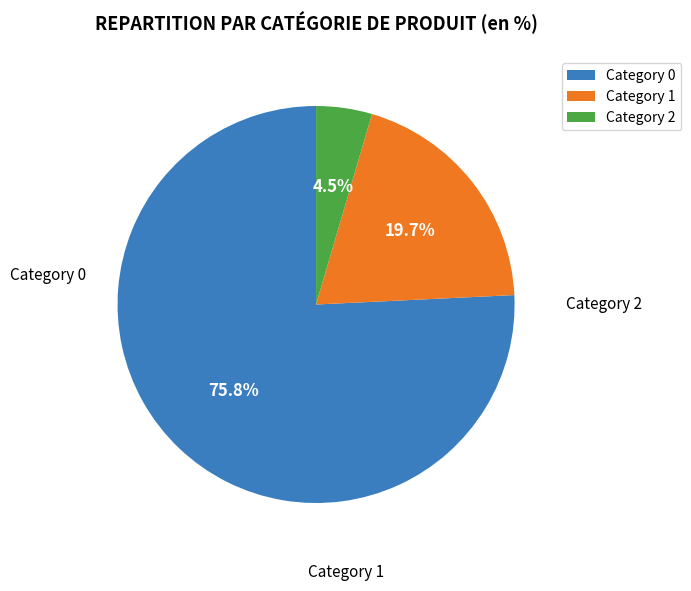

How many slices are in this pie chart?

3